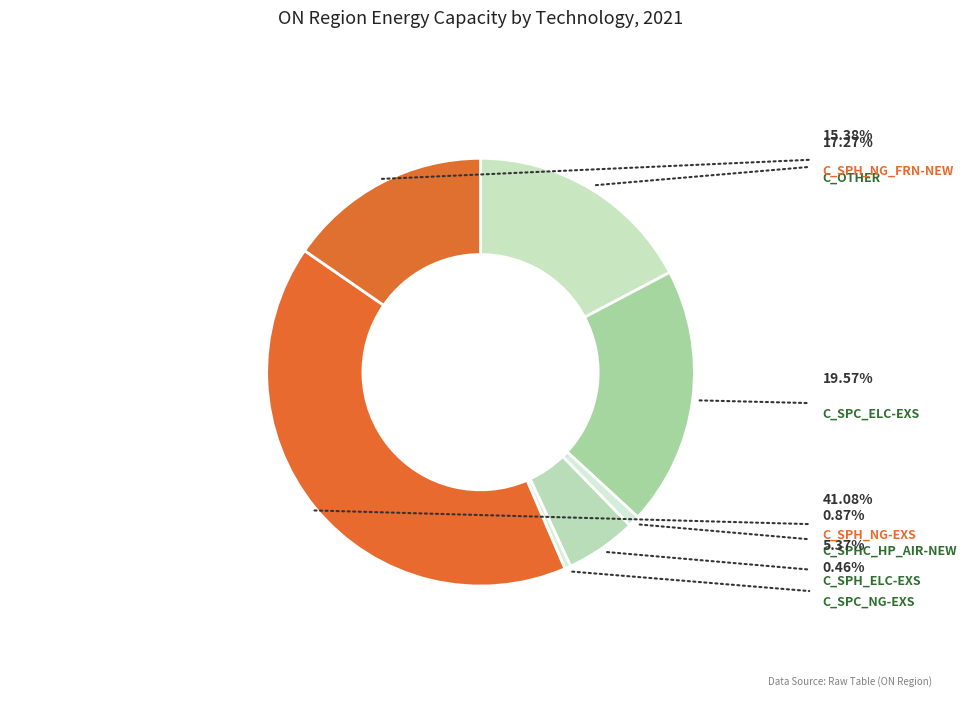

Which category has the biggest portion of the pie?

C_SPH_NG-EXS